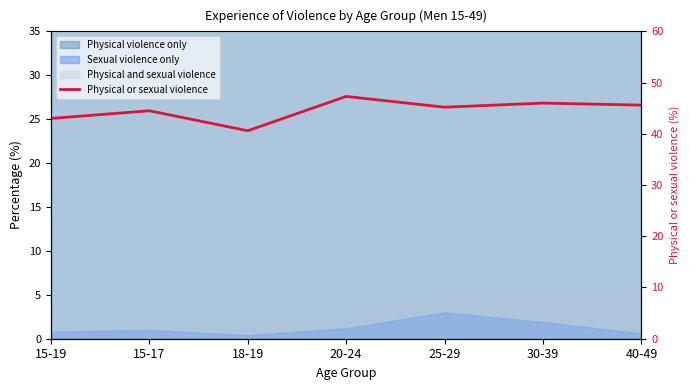

At which category does the chart reach its peak across all series?

20-24